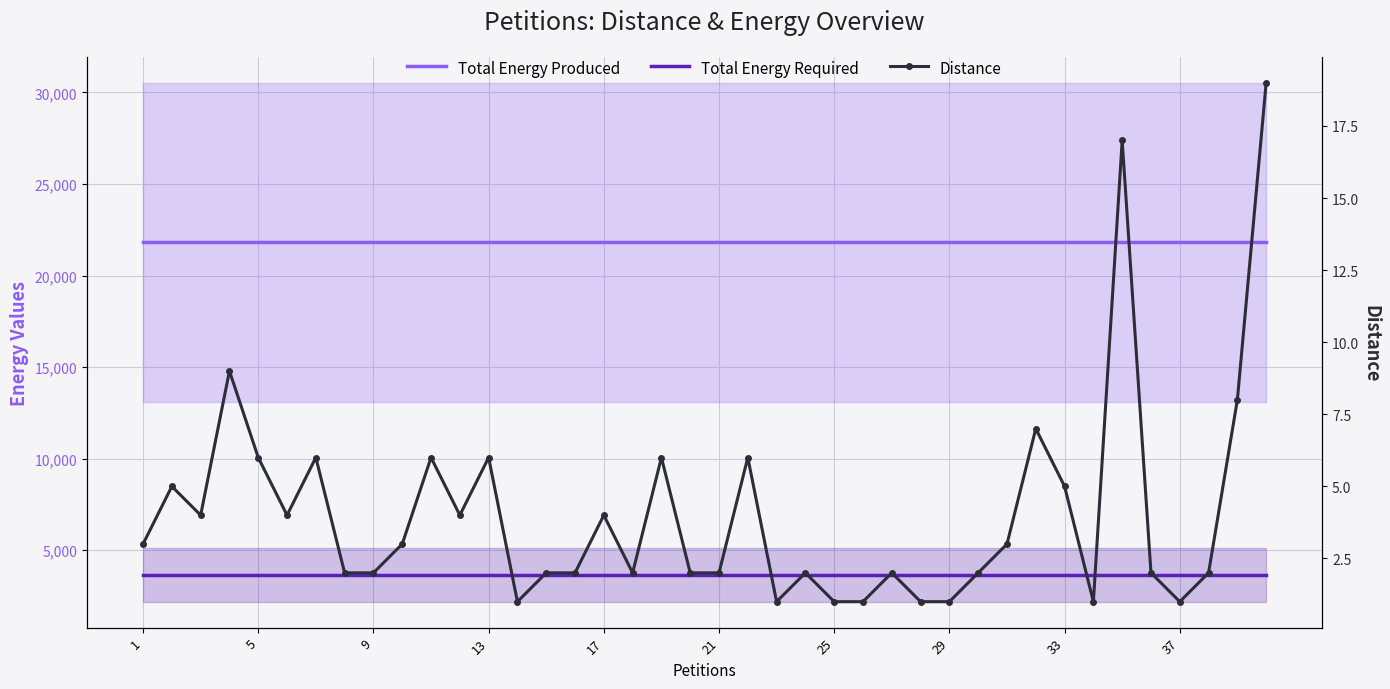

True or false: Total Energy Produced and Distance cross at least once.

False